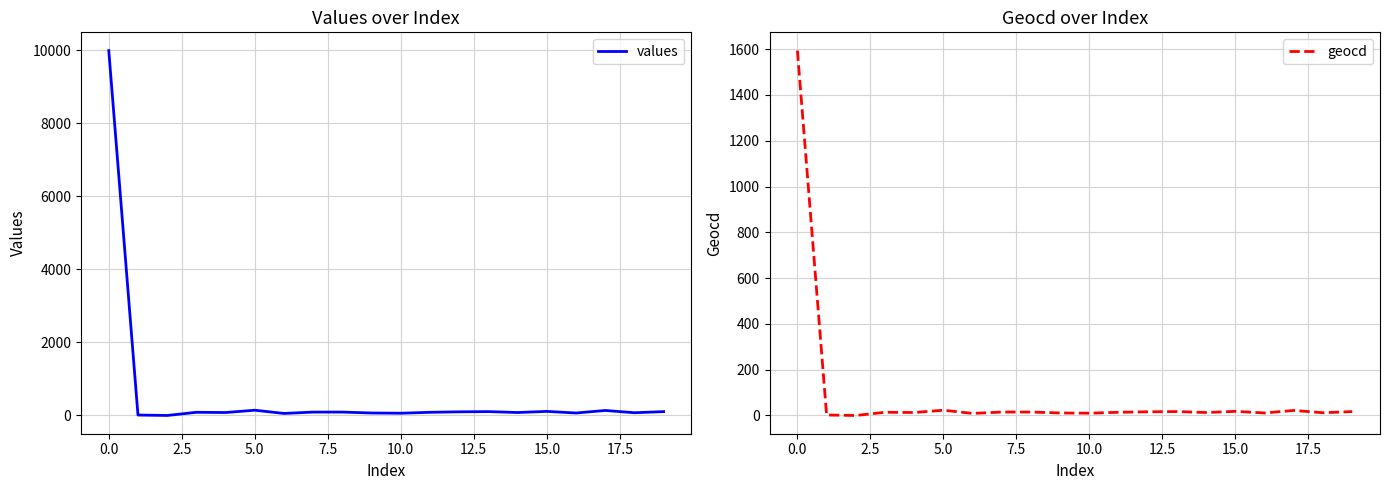

At 5.0, list the series in order from smallest to largest.

geocd, values